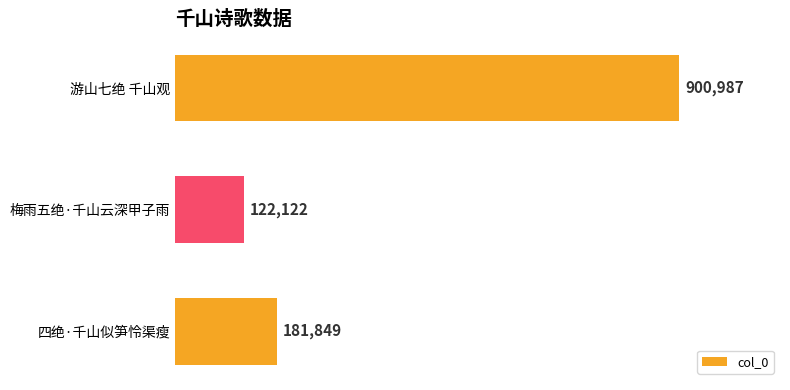

Are the bars horizontal?

Yes